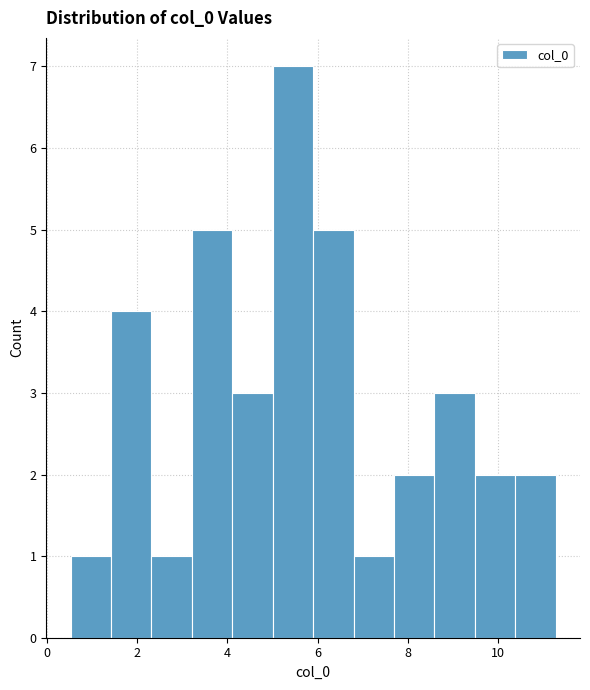

Which range on the x-axis has the tallest bar?

5.0 to 6.0